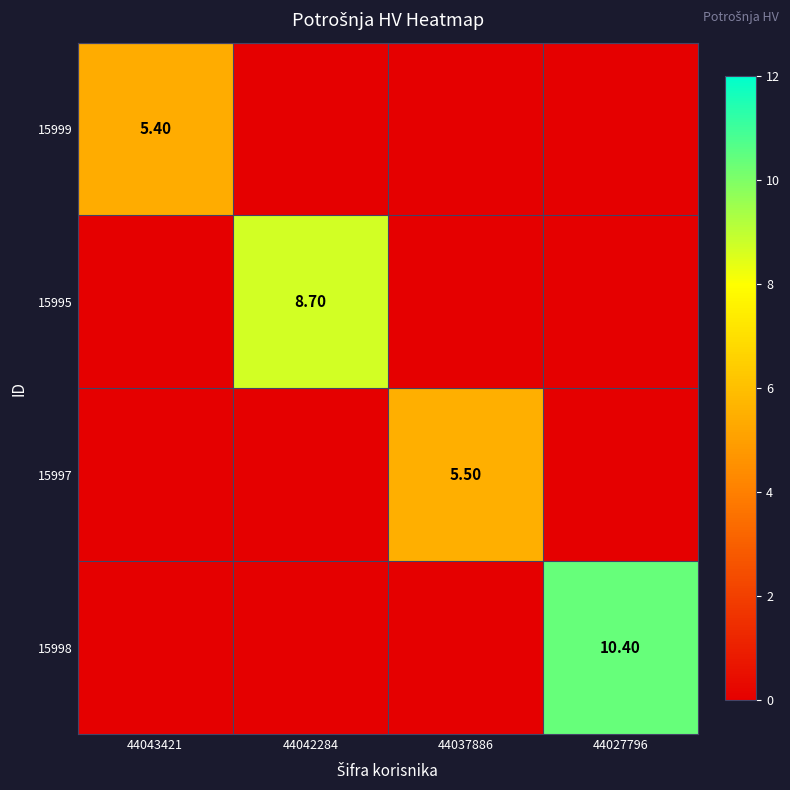

How many values in the 15999 series exceed 0?

1